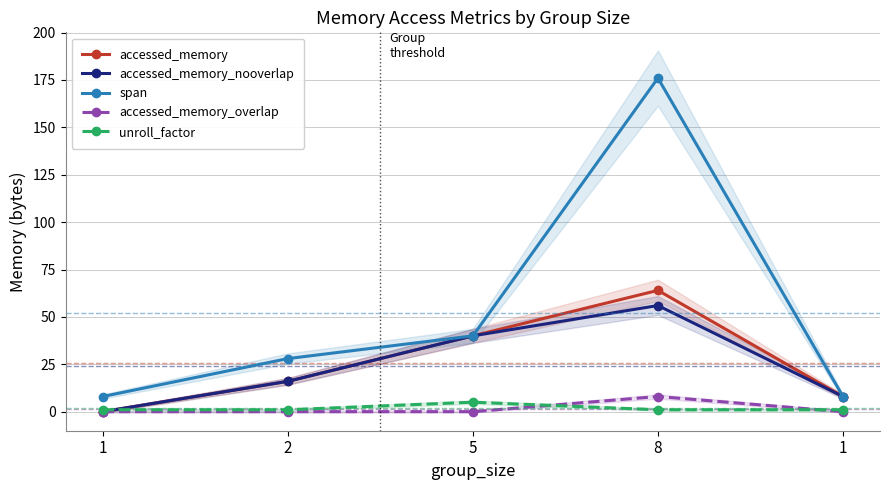

What is the difference between the maximum and minimum values in the accessed_memory_overlap series?

8